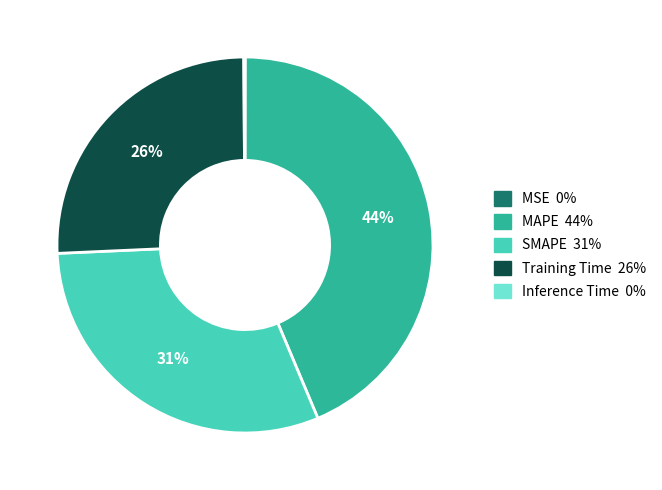

Is it true that SMAPE is 42% of the pie?

False